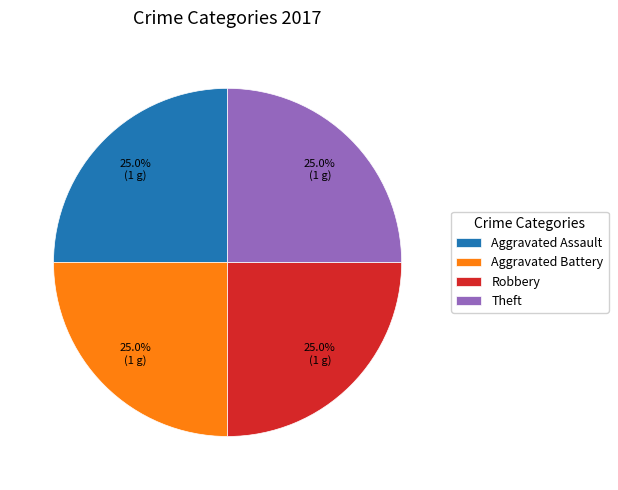

Does Aggravated Assault account for over 50% of the chart?

No